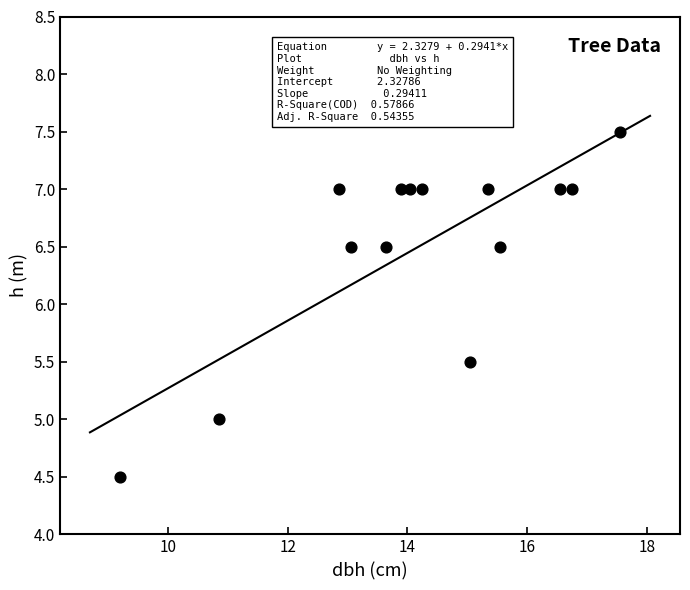

What is the range of Y values (max minus min)?

3.0